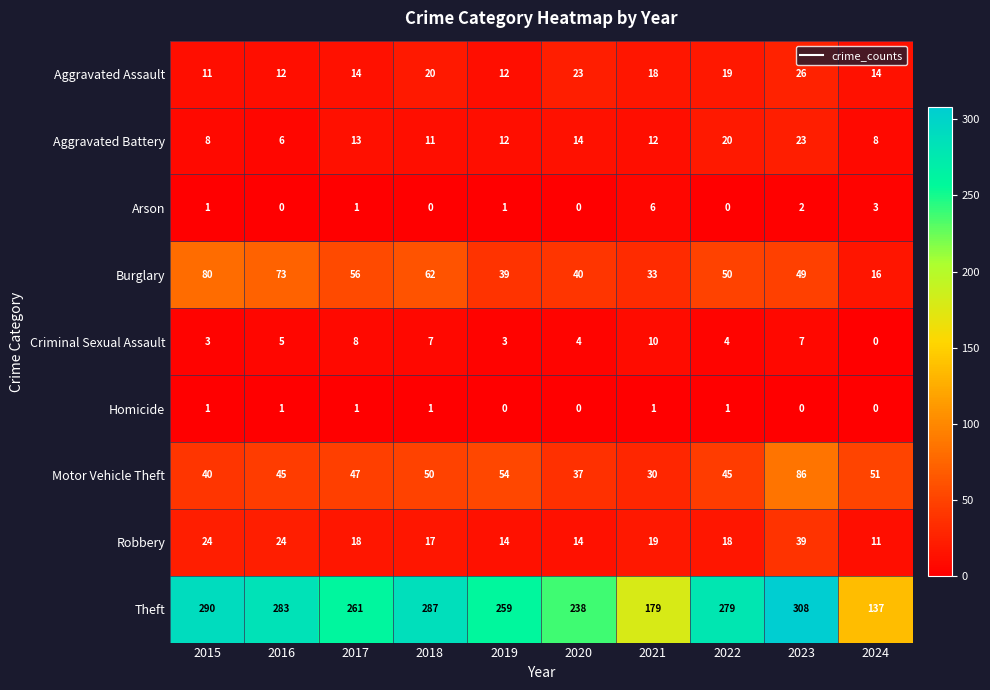

List the series in order of their peak value, lowest first.

Homicide, Arson, Criminal Sexual Assault, Aggravated Battery, Aggravated Assault, Robbery, Burglary, Motor Vehicle Theft, Theft